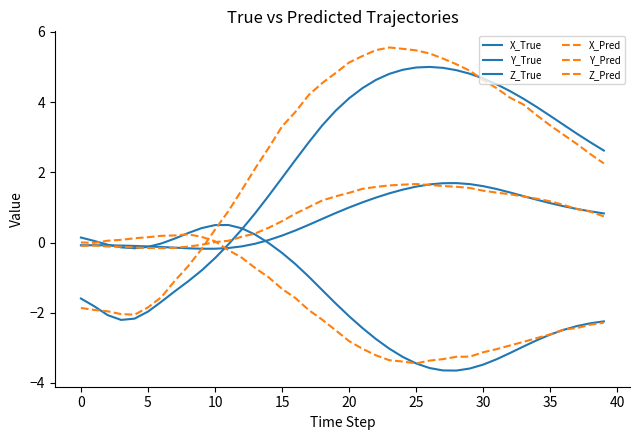

At which category is the sum across all series the highest?

22